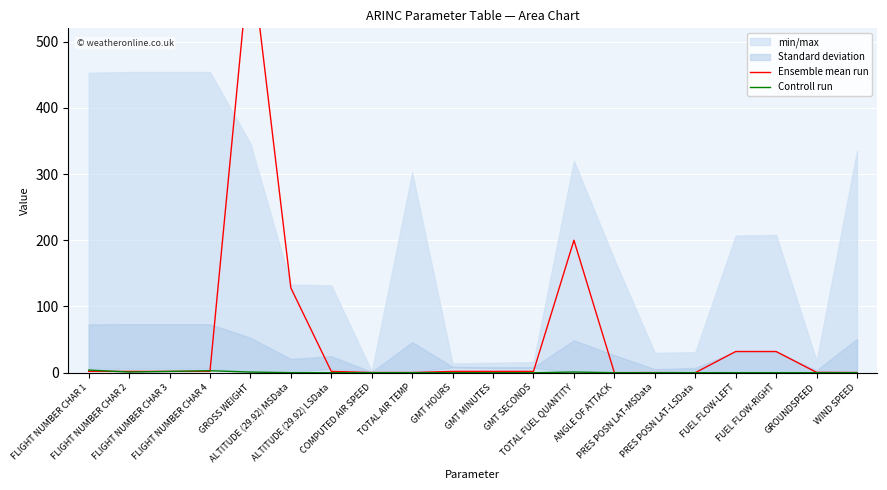

At which label is Ensemble mean run closest to 320?

TOTAL FUEL QUANTITY